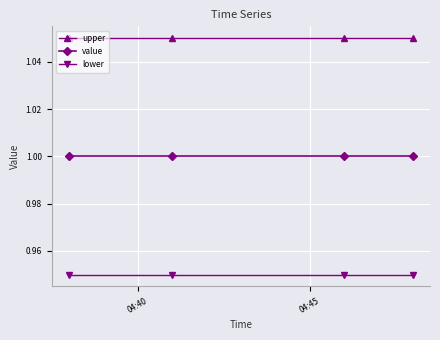

Rank the series by their average value, from highest to lowest.

upper, value, lower